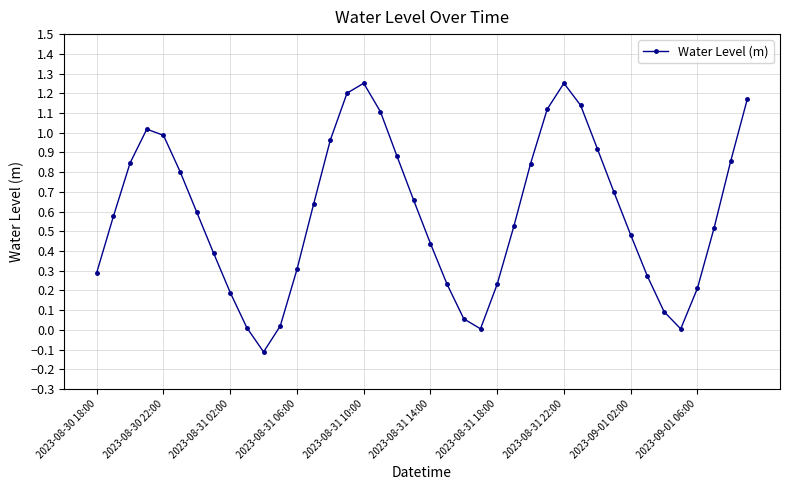

How many interior local peaks (higher than both neighbors) does the data have?

3